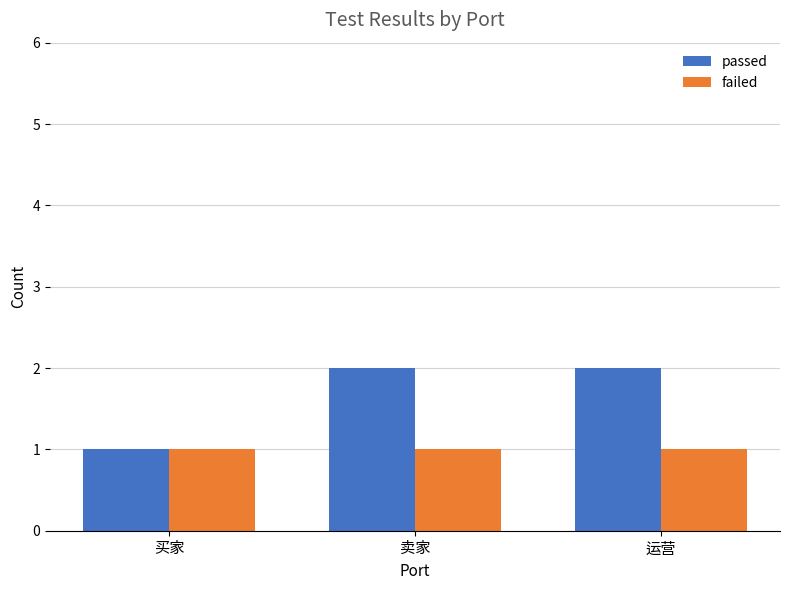

How many distinct data groups are displayed?

2